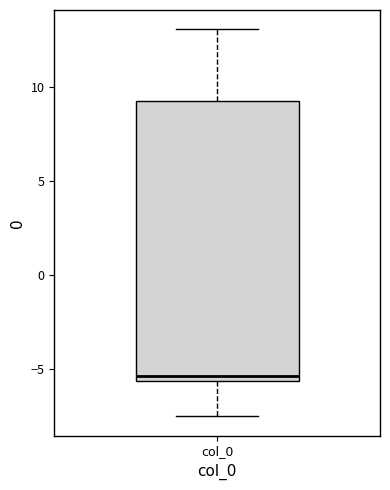

Read this box plot against the y-axis: the position of the median line, the range covered by the box, and the ends of both whiskers. The values are not printed on the chart, so give them approximately, as read against the axis.

median -5.5 (just above the box's lower edge), box -5.5 to 9.0, whiskers -7.5 to 13.0